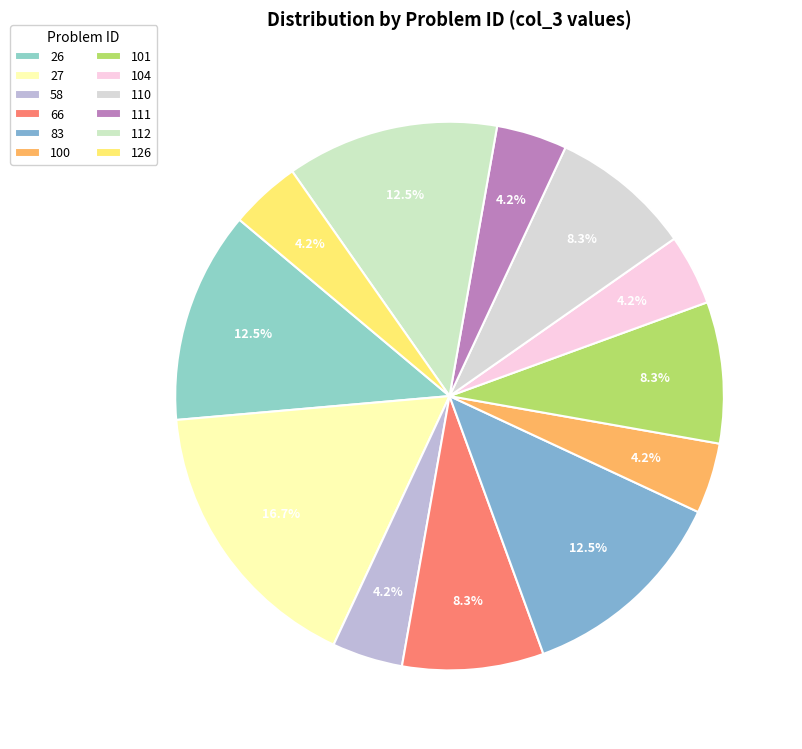

How many segments does this pie chart have?

12